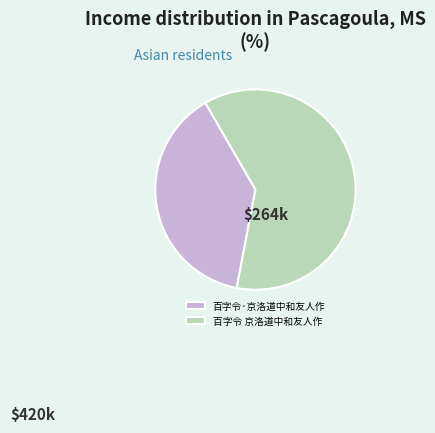

Which has a higher value, 百字令·京洛道中和友人作 or 百字令 京洛道中和友人作?

百字令 京洛道中和友人作